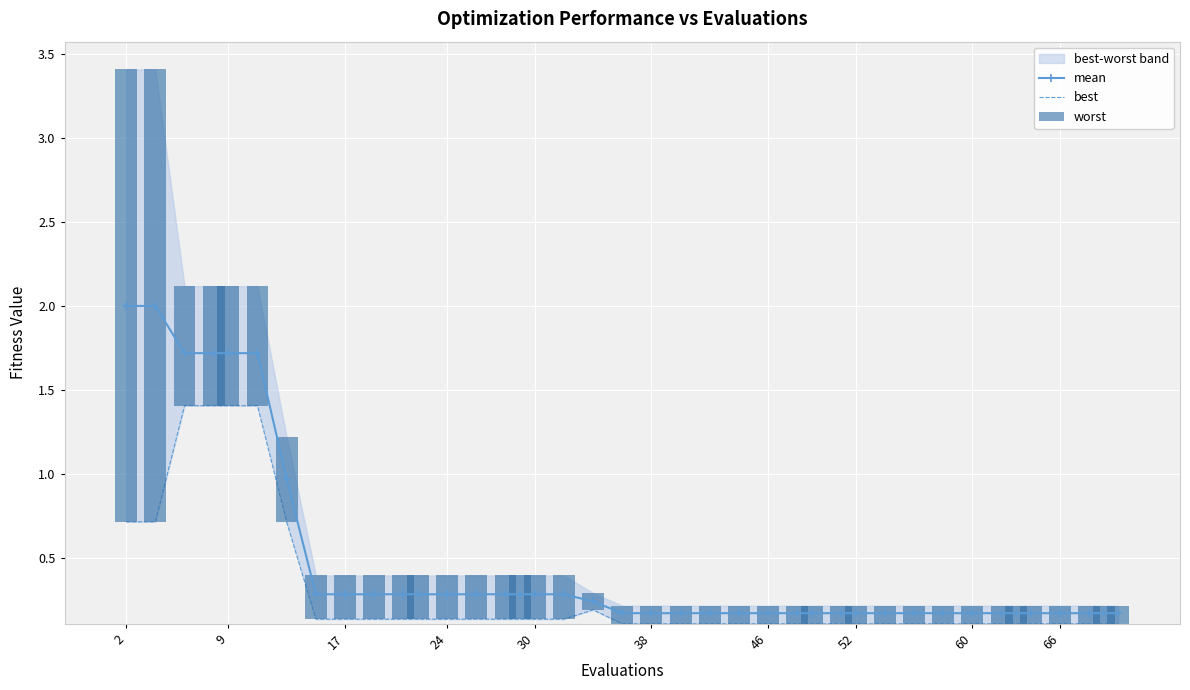

Which series has the largest range (max minus min)?

worst